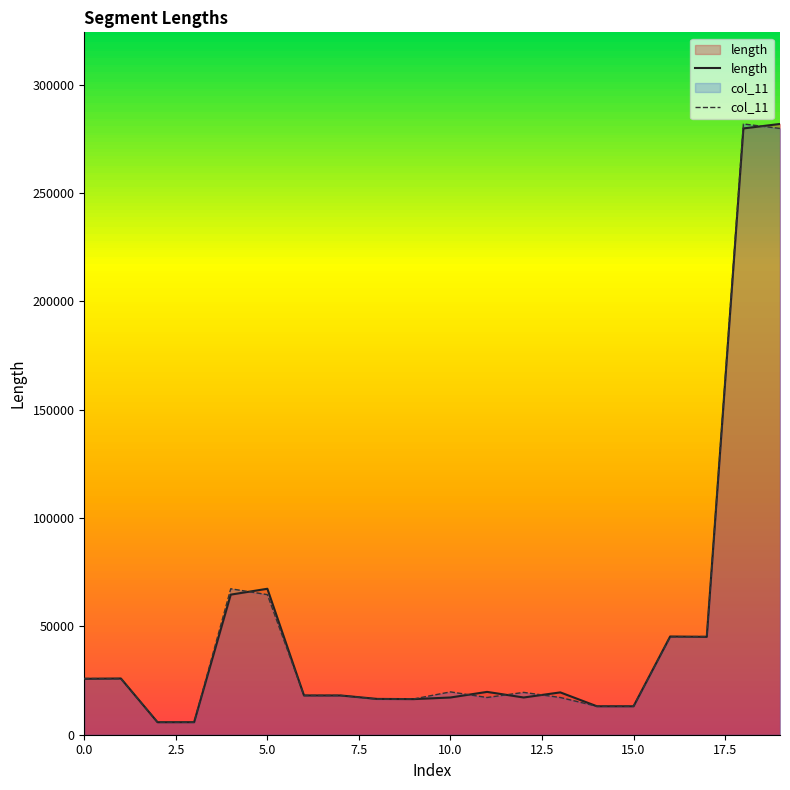

What is the maximum value for col_11?

281967